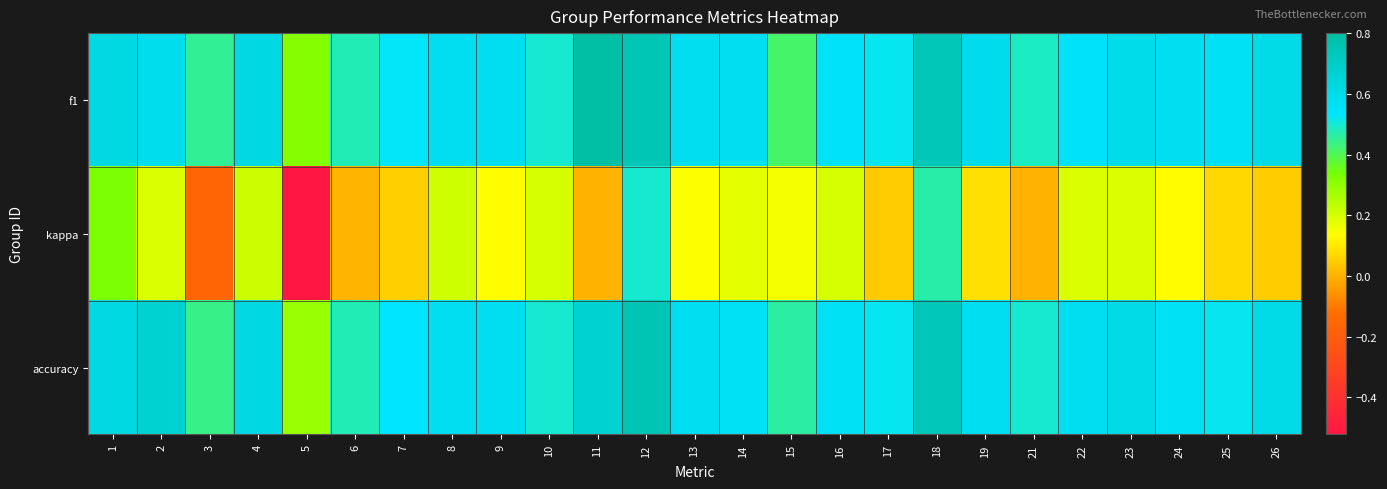

Between 5 and 26, which is larger?

26